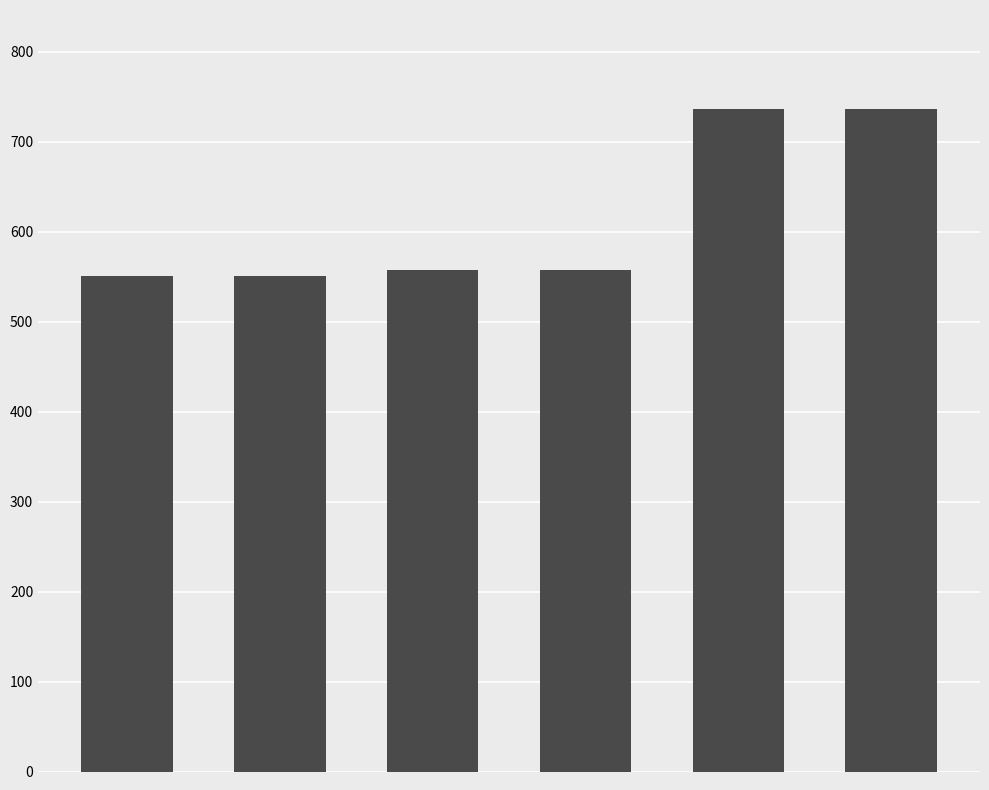

Reading right to left, transcribe all the data shown in this chart.

736	736	557	557	551	551